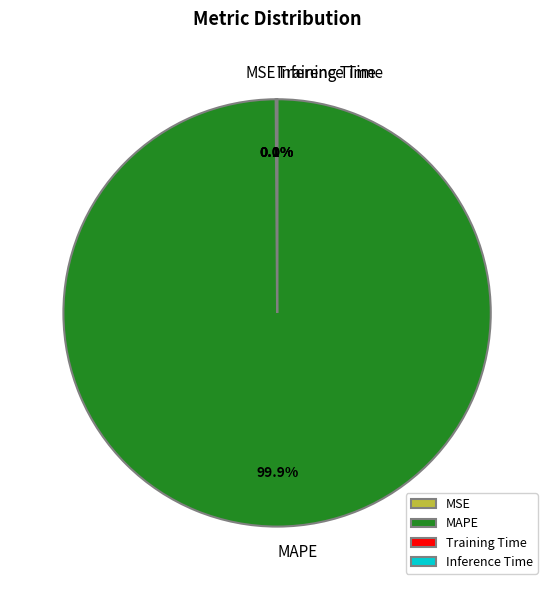

Which category accounts for the majority?

MAPE